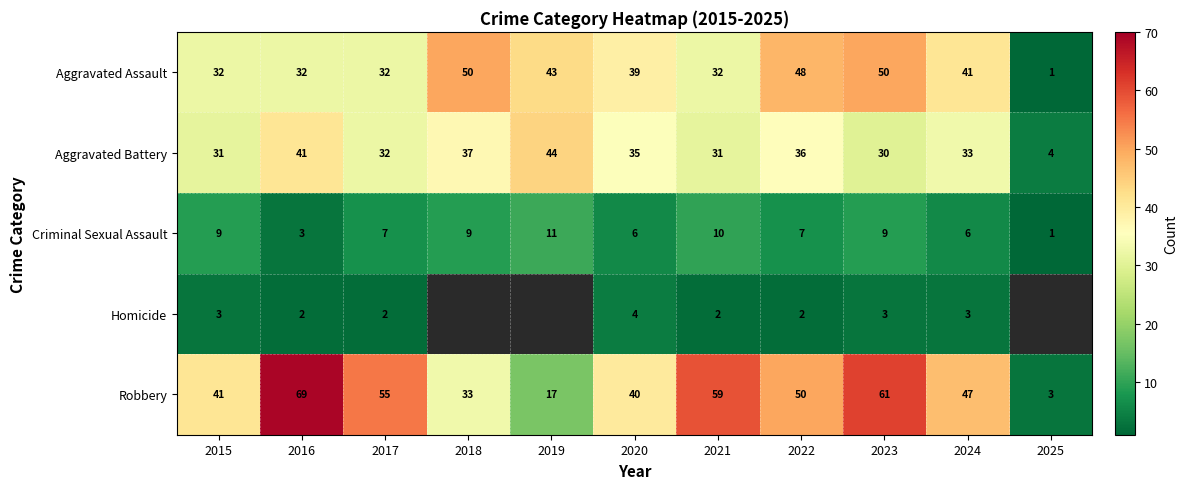

Which series has the widest spread of values?

Robbery